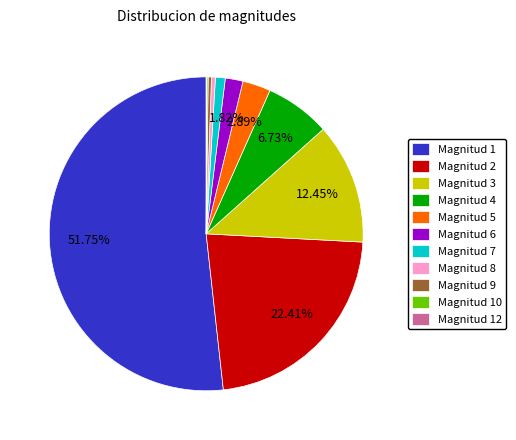

Which category accounts for the majority?

Magnitud 1